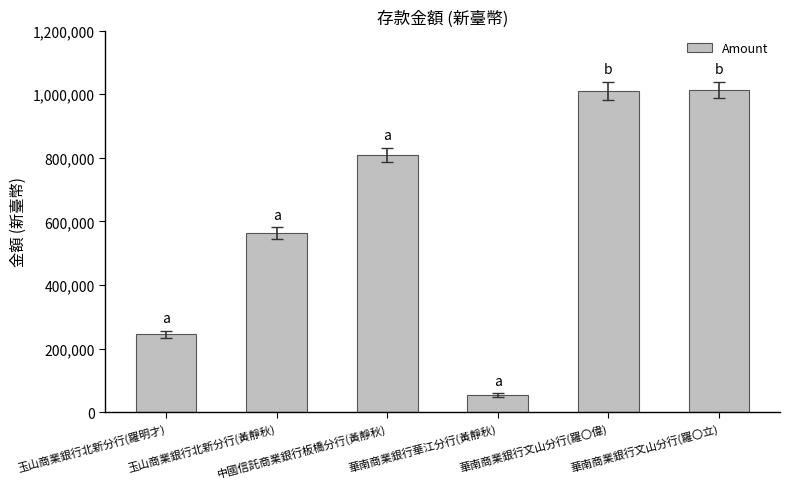

What is the maximum value shown in the chart?

1013677